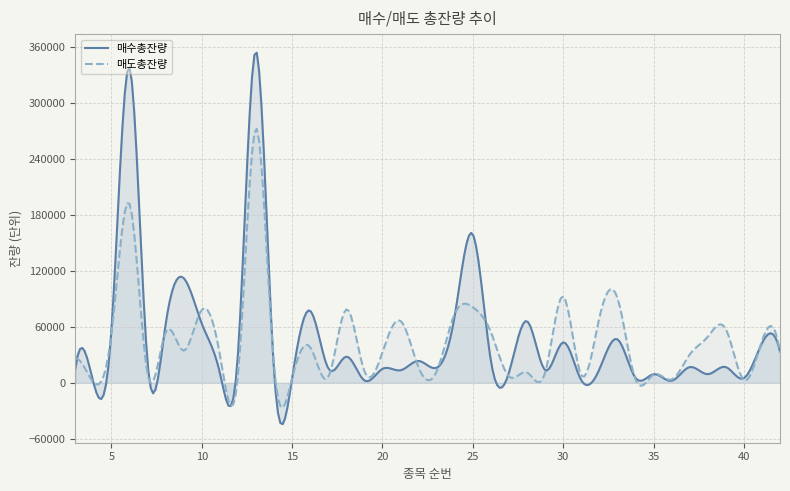

The 매수총잔량 series shows 80649 at 33. True or false?

False